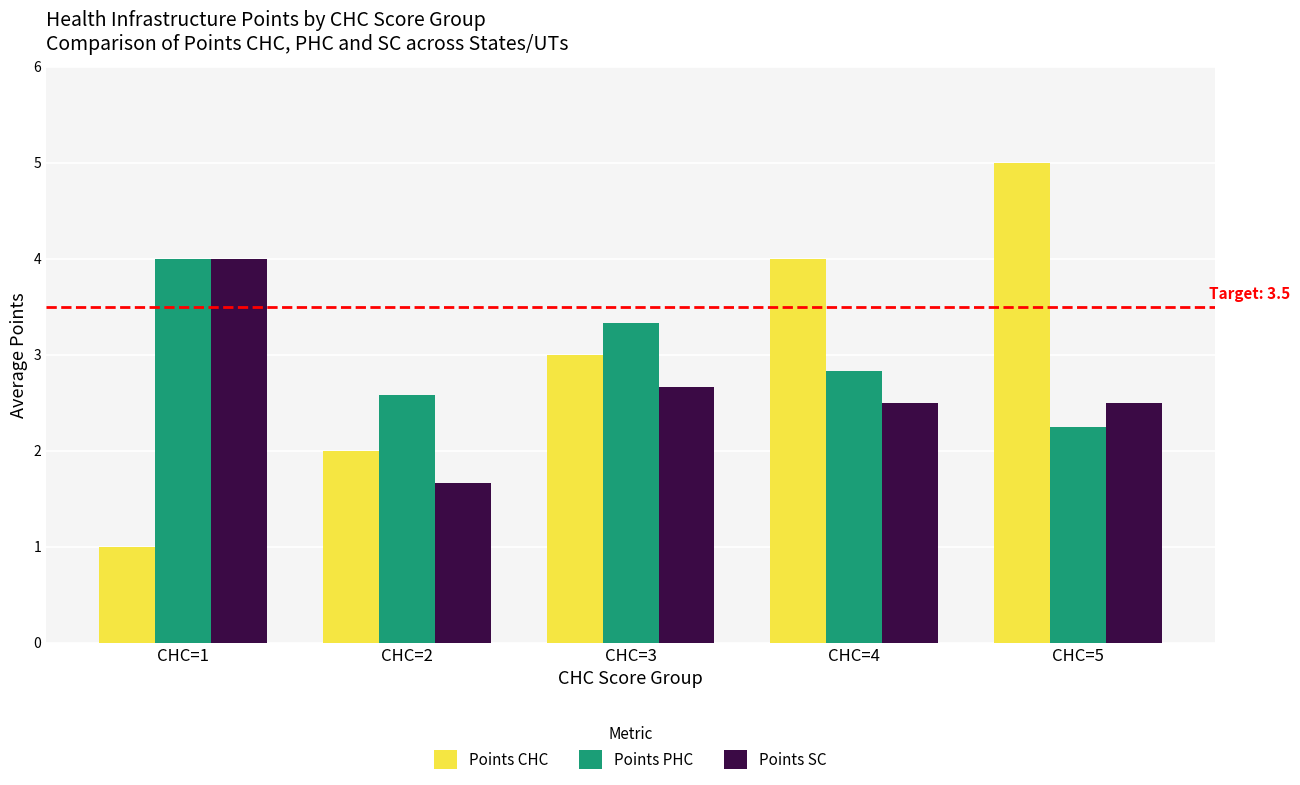

What is the value of the Points PHC bar at the 3rd from the left?

3.3